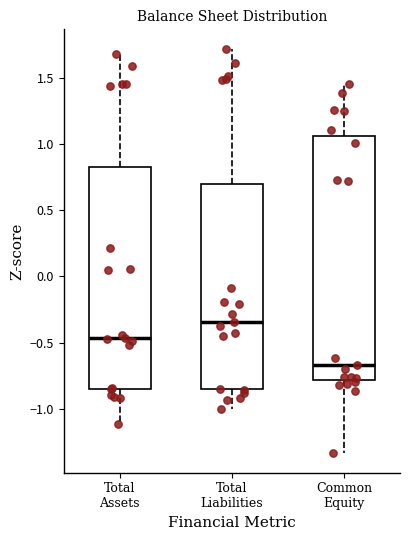

Reading left to right, read every box against the y-axis: the position of its median line, the range the box covers, and the ends of its whiskers. The values are not printed on the chart, so give them approximately, as read against the axis.

Total Assets: median -0.45, box -0.85 to 0.85, whiskers -1.10 to 1.70
Total Liabilities: median -0.35, box -0.85 to 0.70, whiskers -1.00 to 1.70
Common Equity: median -0.65, box -0.80 to 1.05, whiskers -1.35 to 1.45